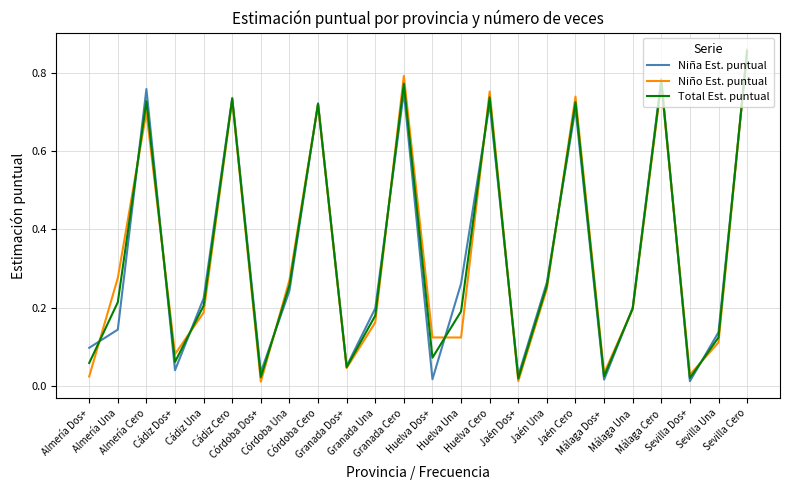

What is the highest value of the Niña Est. puntual series?

0.9